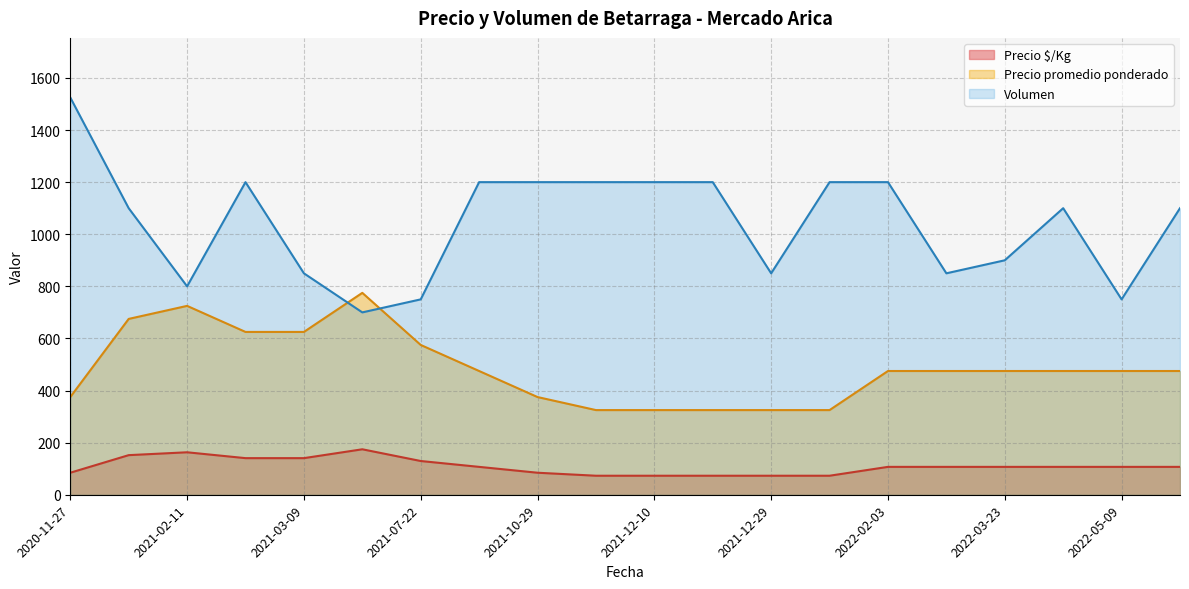

What is the sum of all Precio promedio ponderado values?

9700.0